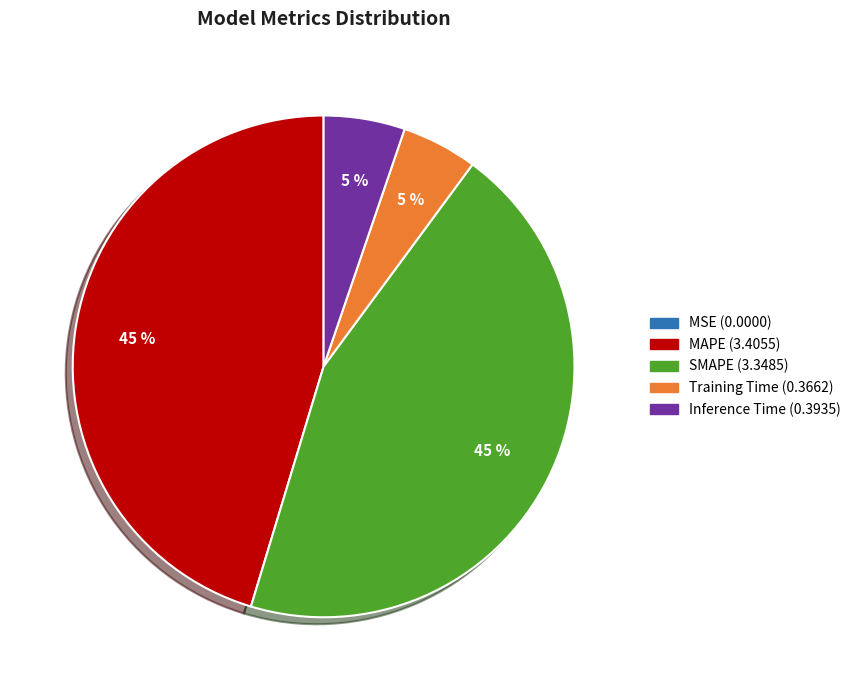

To the nearest percent, what percentage of the pie is MAPE?

45%